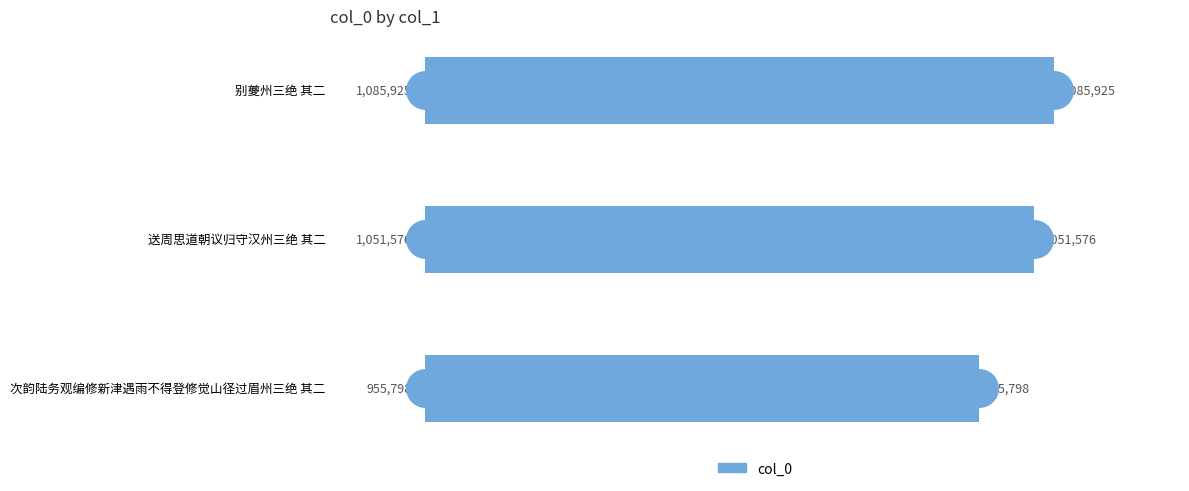

Are the bars horizontal?

Yes